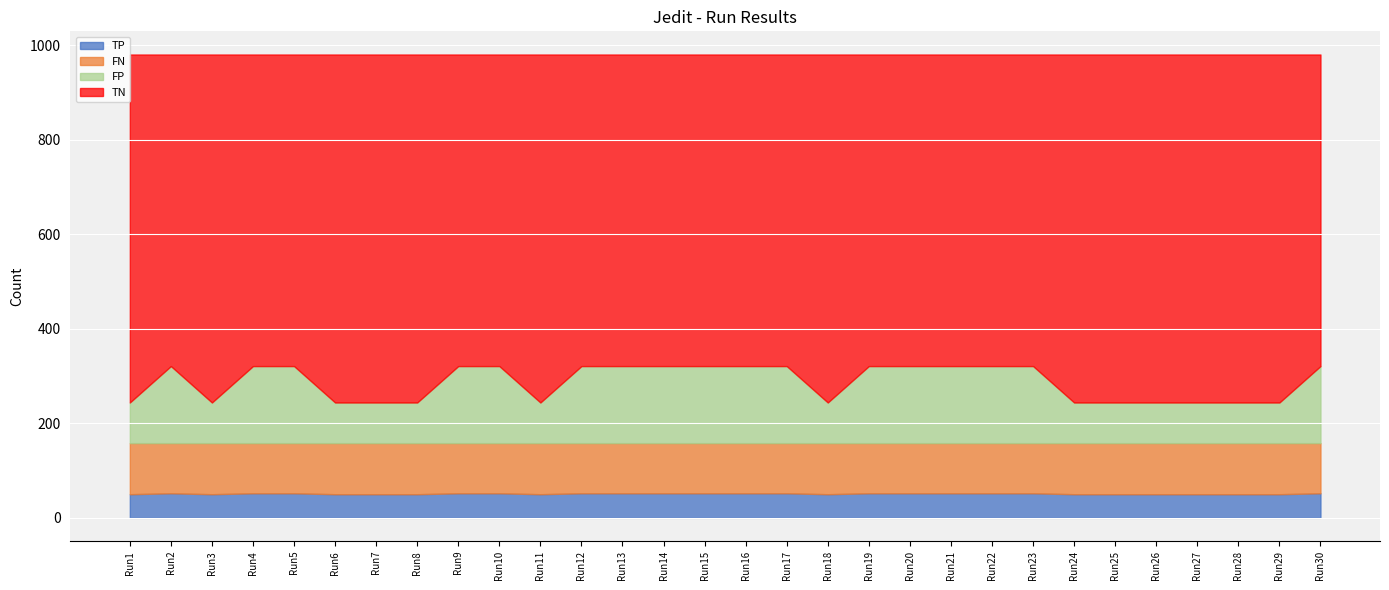

What is the spread (max minus min) of values at Run15?

607